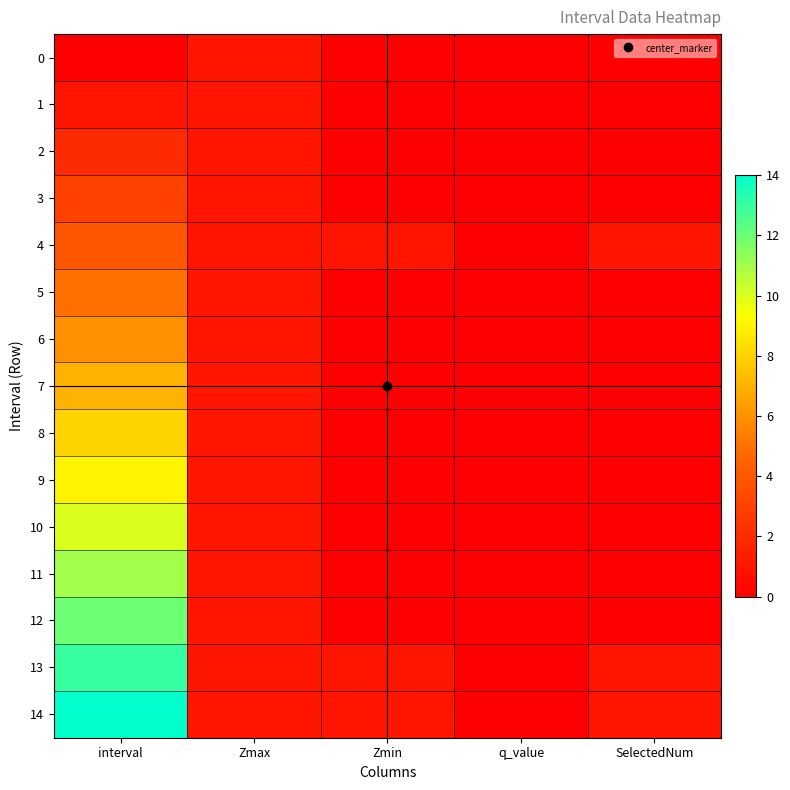

Reading right to left, transcribe all the data shown in this chart.

0: SelectedNum=0.0	q_value=0.0	Zmin=0.0	Zmax=1.0	interval=0.0
1: SelectedNum=0.0	q_value=0.0	Zmin=0.0	Zmax=1.0	interval=1.0
2: SelectedNum=0.0	q_value=0.0	Zmin=0.0	Zmax=1.0	interval=2.0
3: SelectedNum=0.0	q_value=0.0	Zmin=0.0	Zmax=1.0	interval=3.0
4: SelectedNum=1.0	q_value=0.0	Zmin=1.0	Zmax=1.0	interval=4.0
5: SelectedNum=0.0	q_value=0.0	Zmin=0.0	Zmax=1.0	interval=5.0
6: SelectedNum=0.0	q_value=0.0	Zmin=0.0	Zmax=1.0	interval=6.0
7: SelectedNum=0.0	q_value=0.0	Zmin=0.0	Zmax=1.0	interval=7.0
8: SelectedNum=0.0	q_value=0.0	Zmin=0.0	Zmax=1.0	interval=8.0
9: SelectedNum=0.0	q_value=0.0	Zmin=0.0	Zmax=1.0	interval=9.0
10: SelectedNum=0.0	q_value=0.0	Zmin=0.0	Zmax=1.0	interval=10.0
11: SelectedNum=0.0	q_value=0.0	Zmin=0.0	Zmax=1.0	interval=11.0
12: SelectedNum=0.0	q_value=0.0	Zmin=0.0	Zmax=1.0	interval=12.0
13: SelectedNum=1.0	q_value=0.0	Zmin=1.0	Zmax=1.0	interval=13.0
14: SelectedNum=1.0	q_value=0.0	Zmin=1.0	Zmax=1.0	interval=14.0